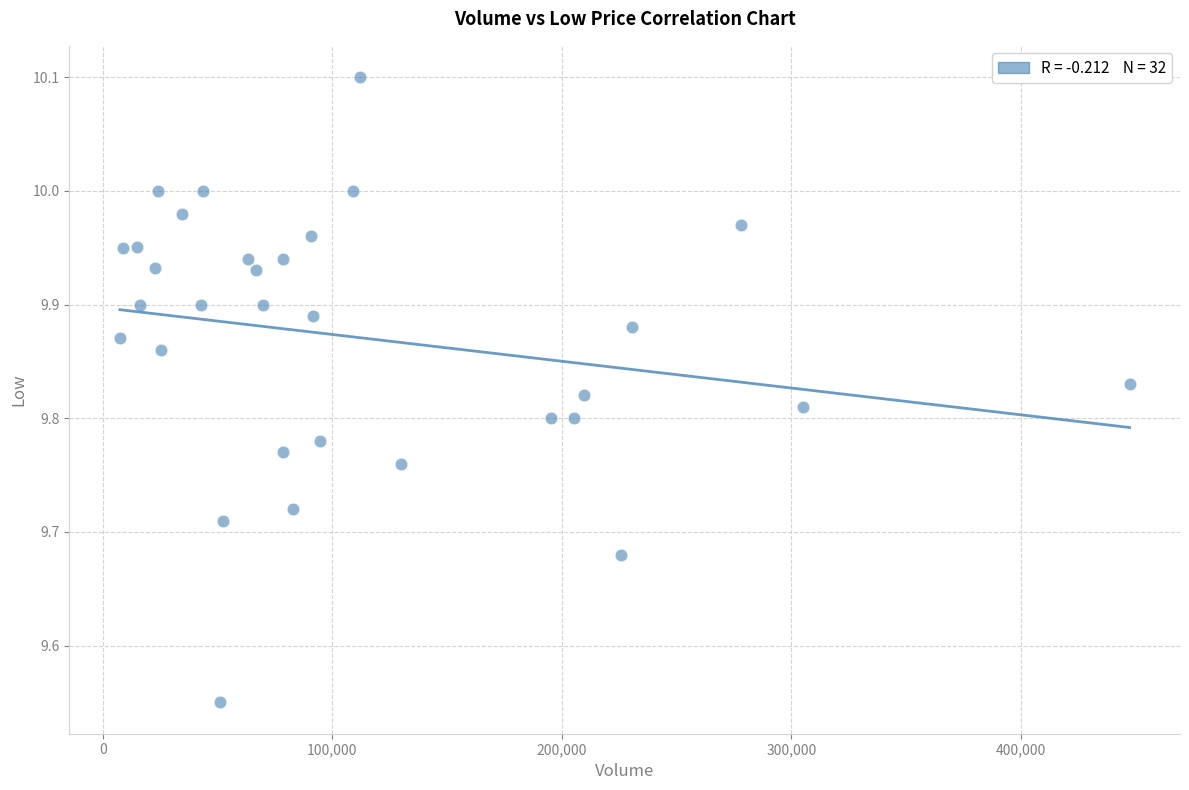

What is the range of X values (max minus min)?

439966.0